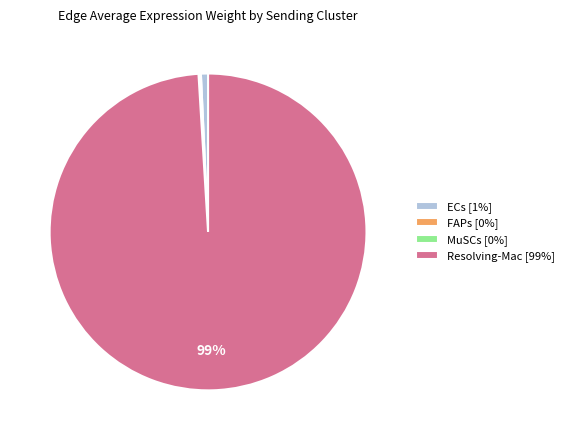

True or false: ECs [1%] accounts for 11% of the total.

False